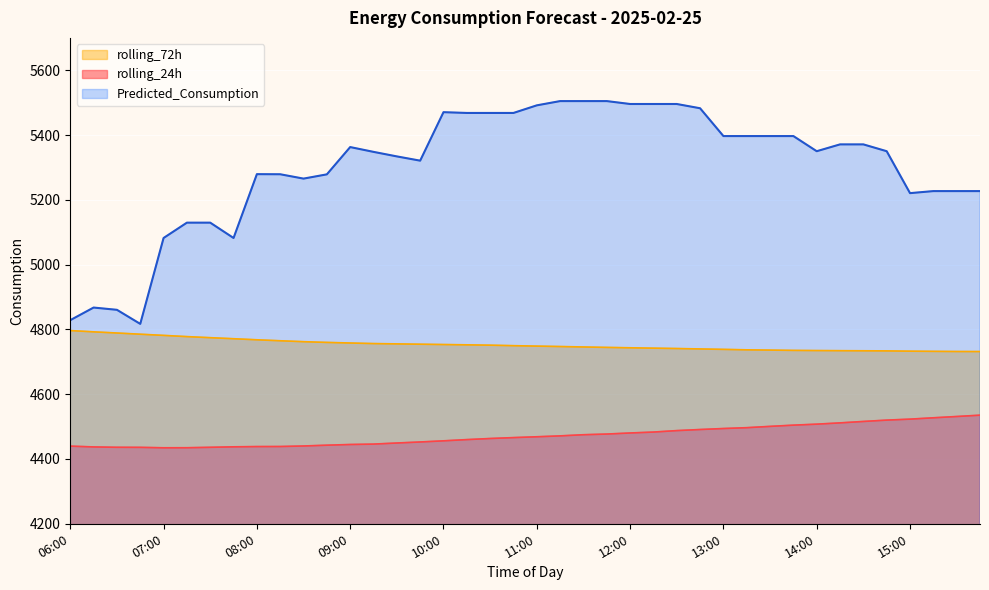

What are all the series names shown in the legend?

rolling_72h, rolling_24h, Predicted_Consumption